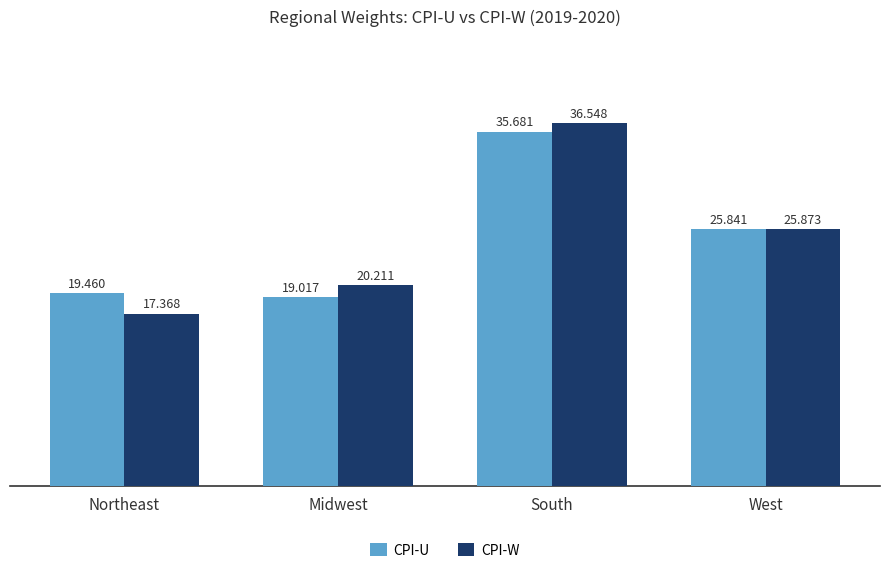

At which category does the chart reach its peak across all series?

South